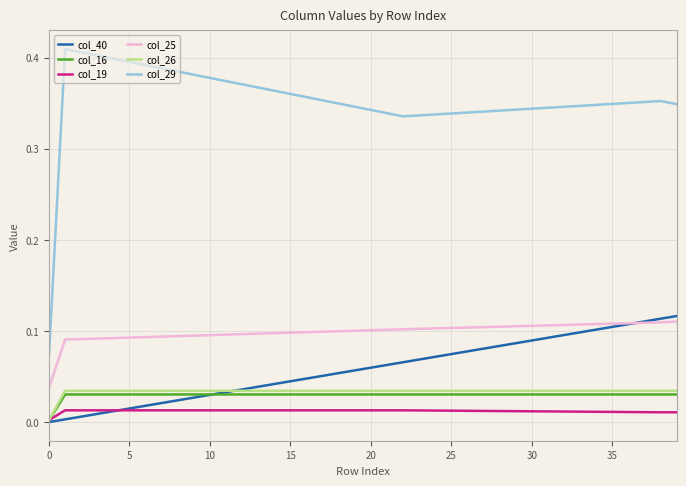

List the series in order of their peak value, lowest first.

col_19, col_16, col_26, col_25, col_40, col_29